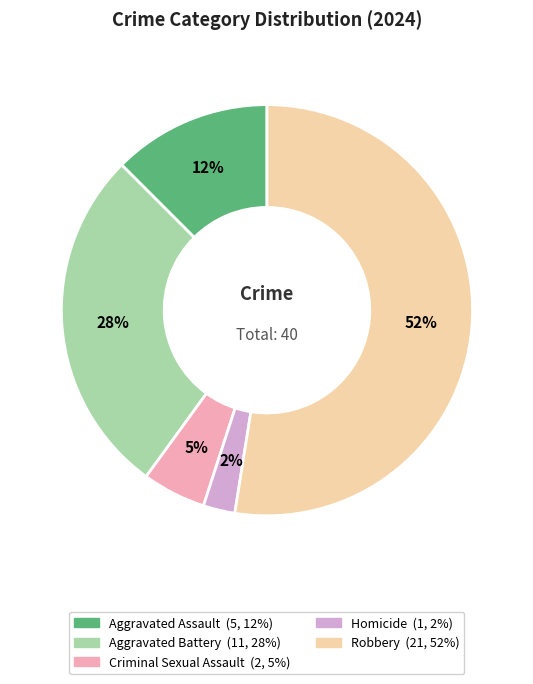

Which slice is the smallest?

Homicide